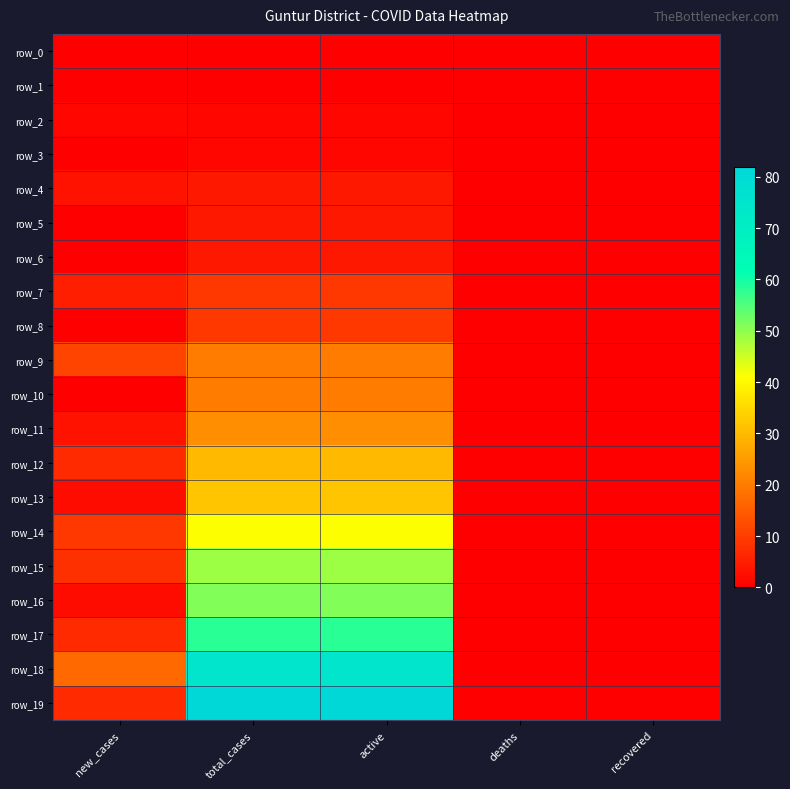

List the series in order of their peak value, lowest first.

row_0, row_1, row_2, row_3, row_4, row_5, row_6, row_7, row_8, row_9, row_10, row_11, row_12, row_13, row_14, row_15, row_16, row_17, row_18, row_19